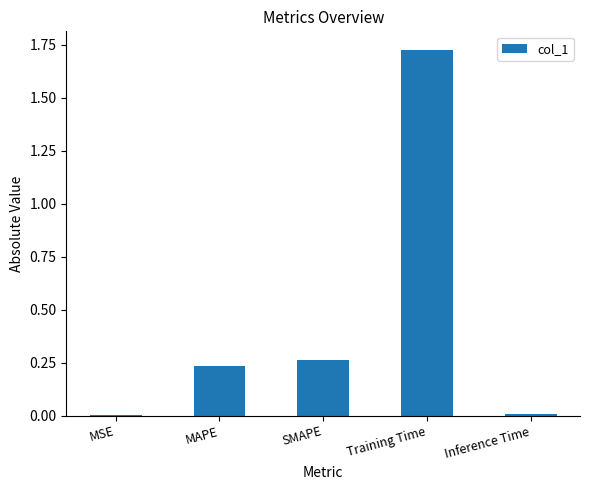

What is the sum of all values?

2.2